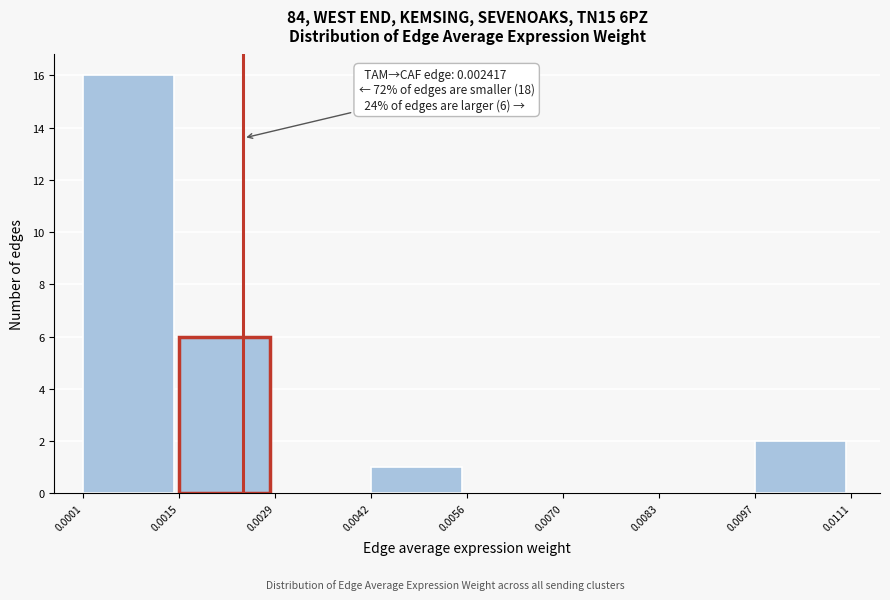

Over which range of the x-axis is the bar tallest?

0.0001 to 0.0015